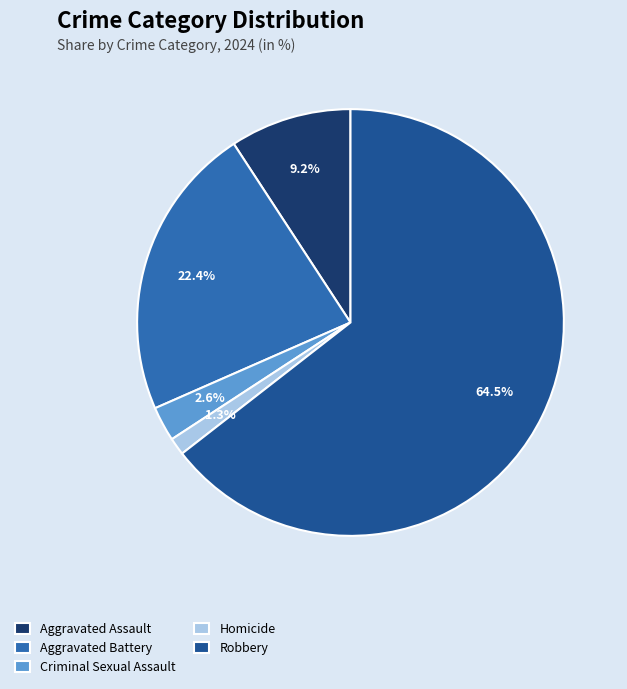

How many segments does this pie chart have?

5